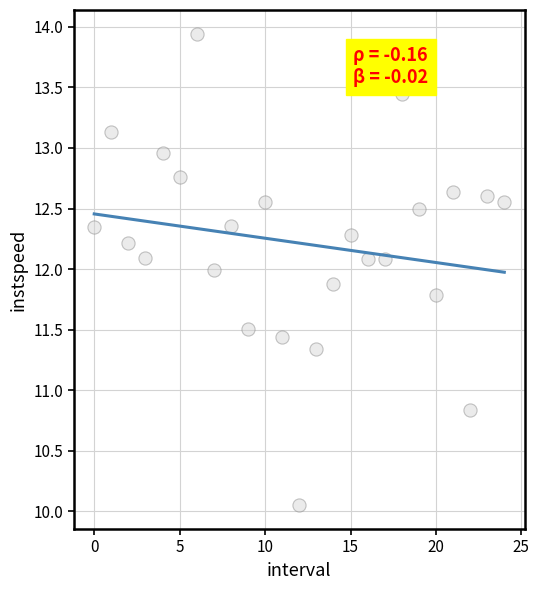

What Y value in the scatter plot is closest to 11?

10.8